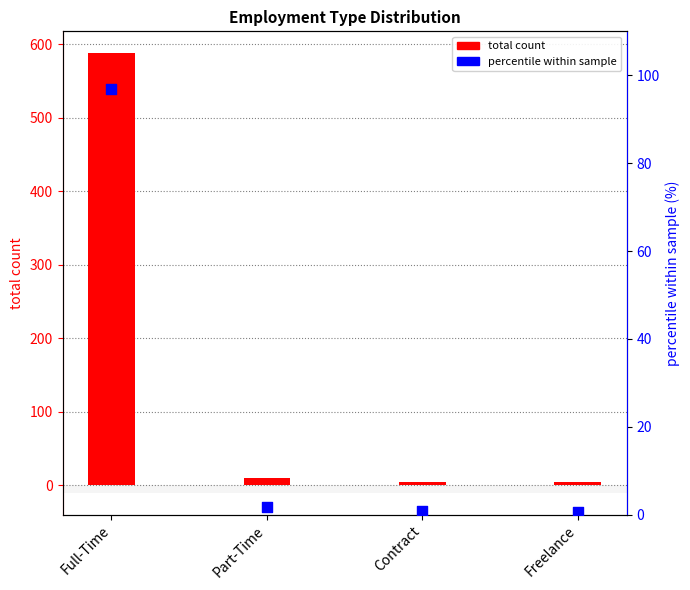

Which series has the largest Y range (max minus min)?

total count